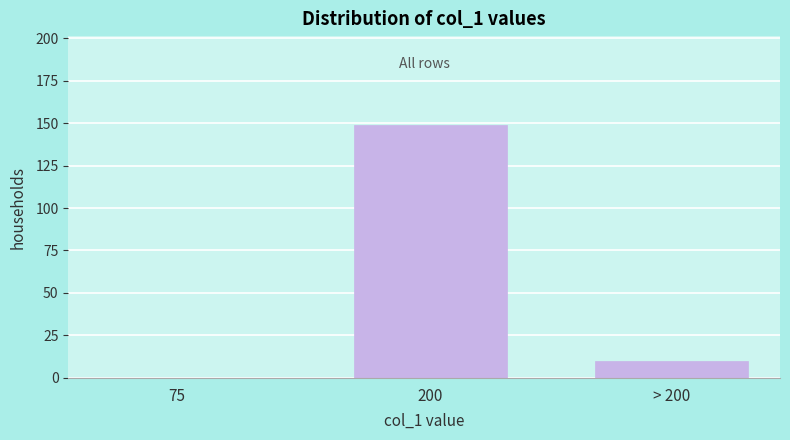

Reading right to left, list all the values displayed in this chart.

> 200=10	200=149	75=0